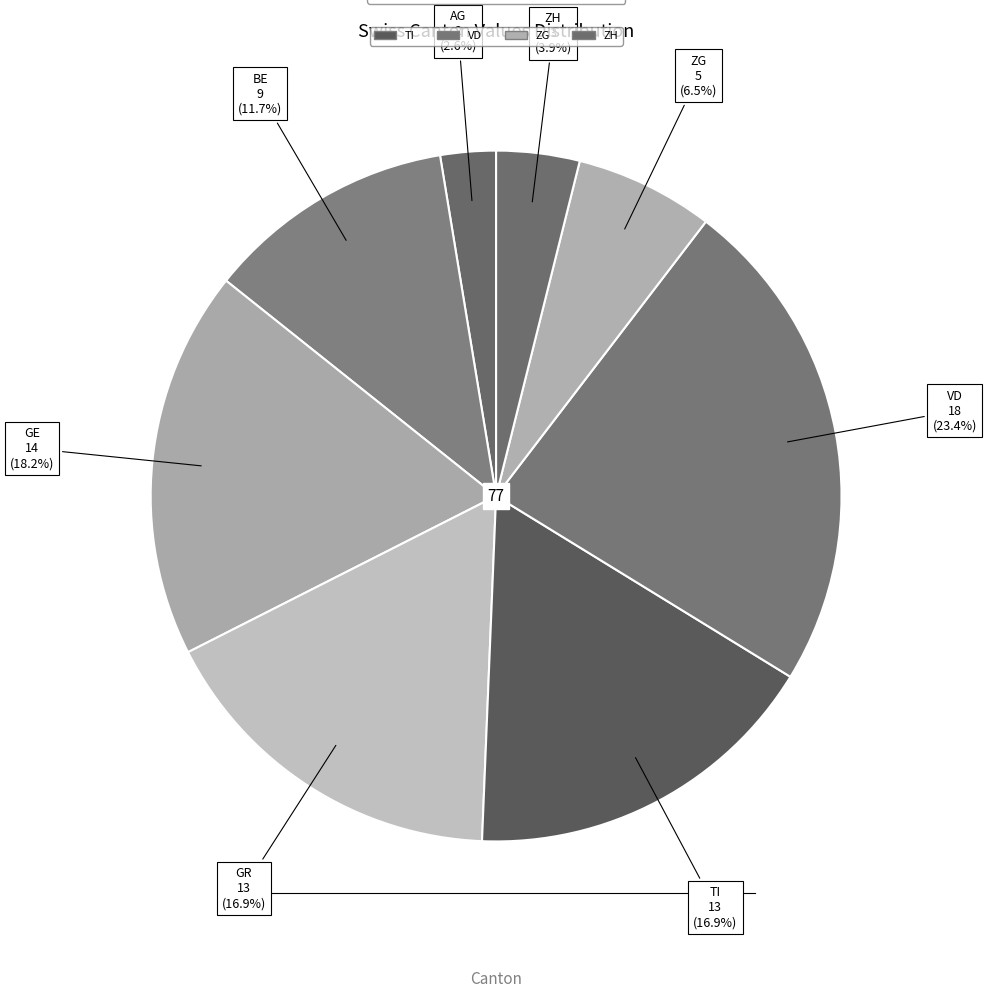

Count the number of slices in the pie.

8